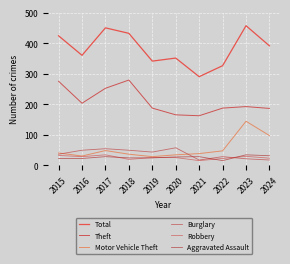

How many lines are shown in the chart?

6